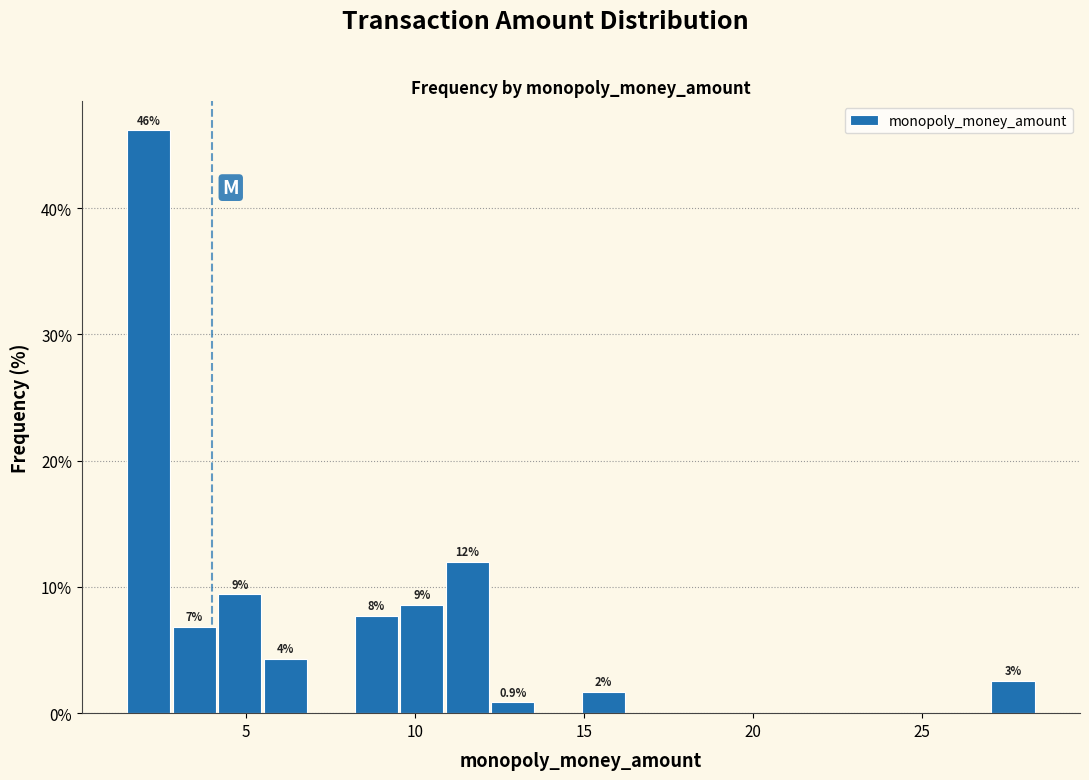

Read against the x-axis, roughly where is the centre of the tallest bar?

2.0